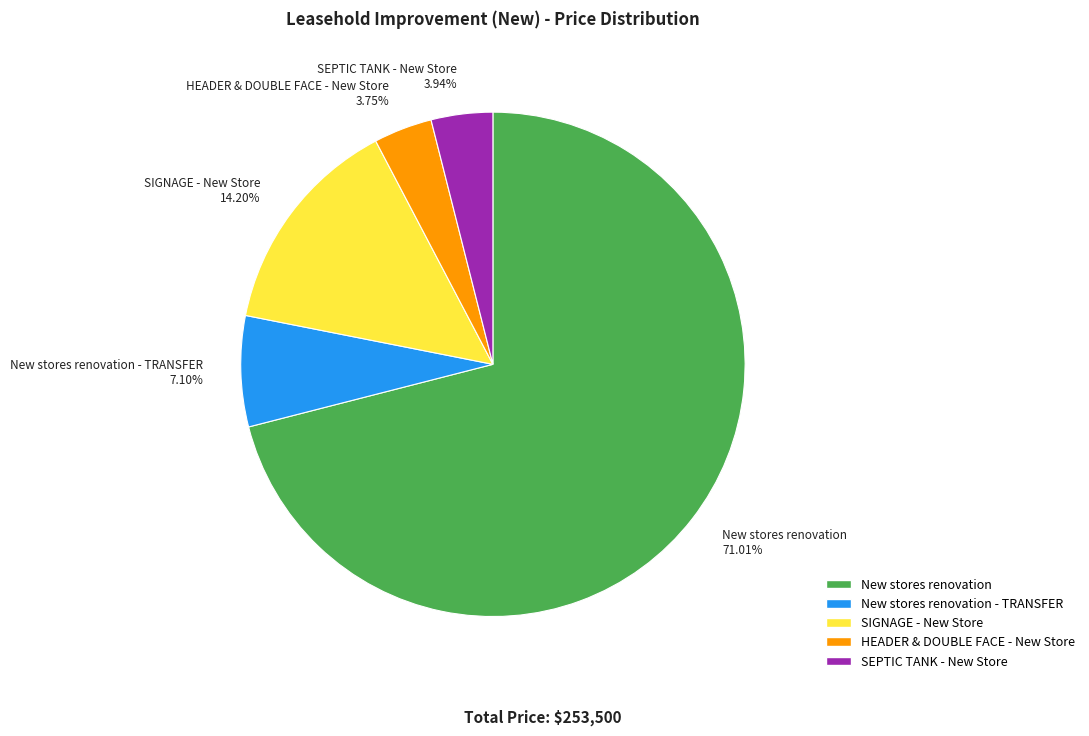

How many slices are in this pie chart?

5